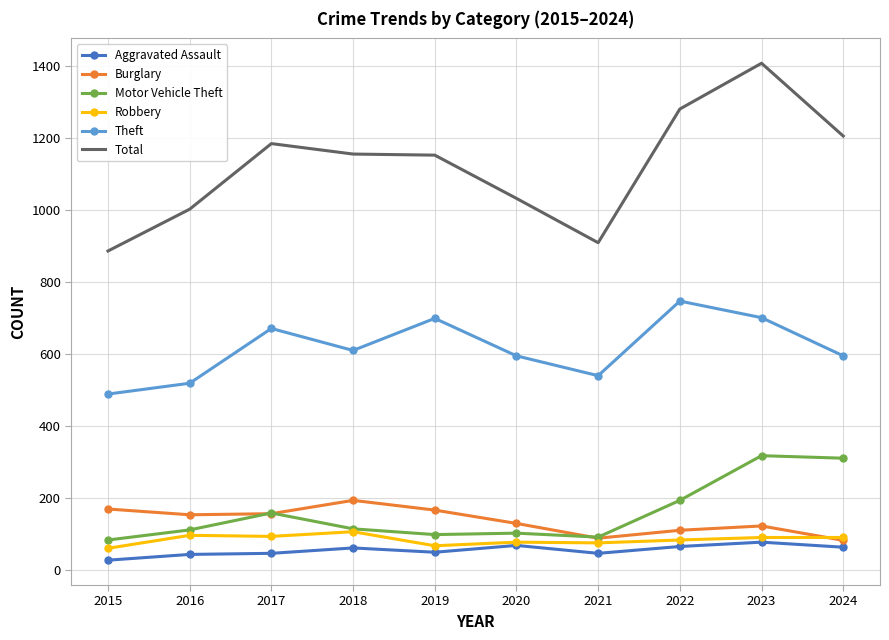

Which series has the largest range (max minus min)?

Total